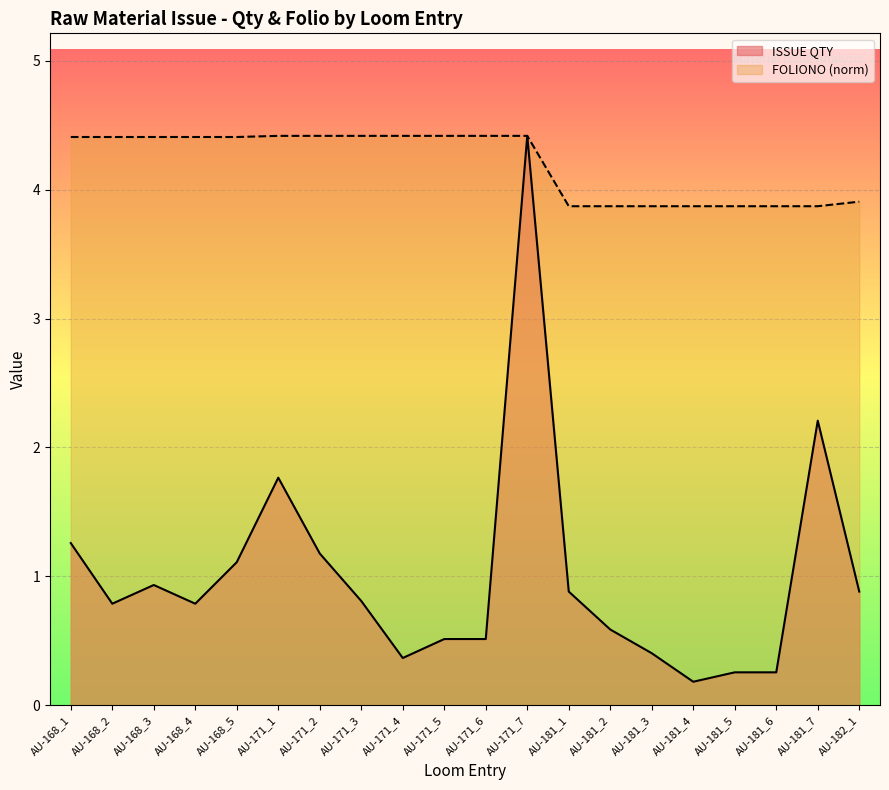

Which label corresponds to the largest value in the chart?

AU-171_7